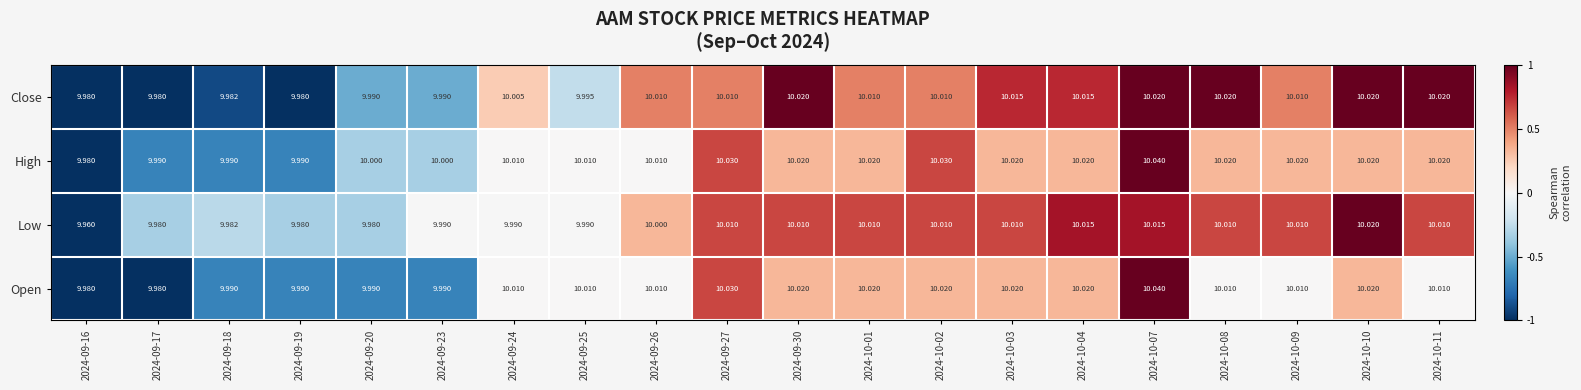

What is the spread (max minus min) of values at 2024-10-04?

0.0